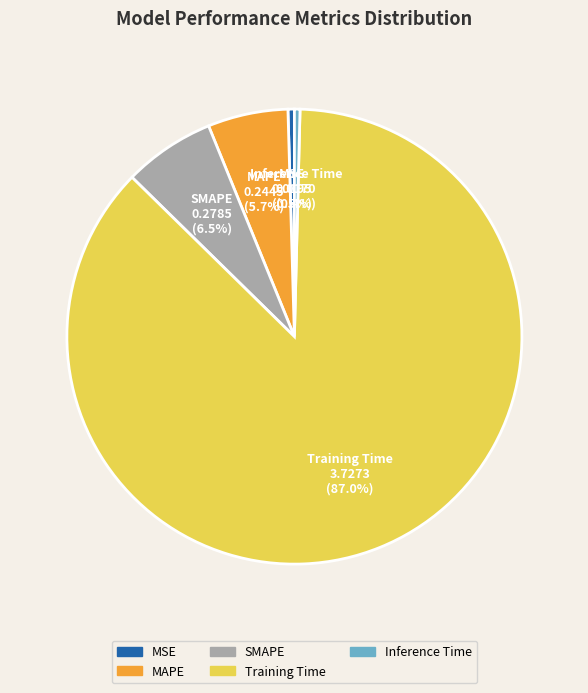

The MSE slice represents 11% of the pie. True or false?

False